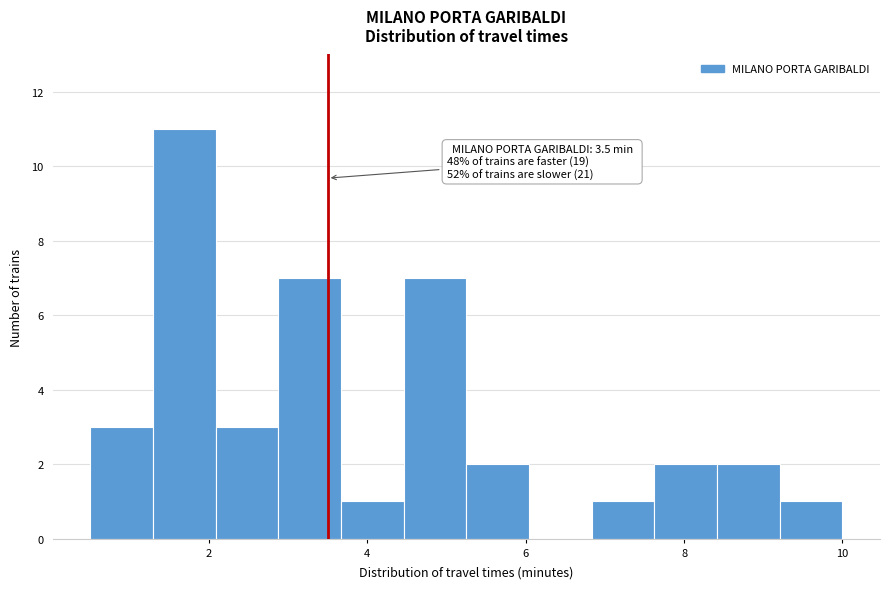

Read against the x-axis, roughly where is the centre of the tallest bar?

1.6